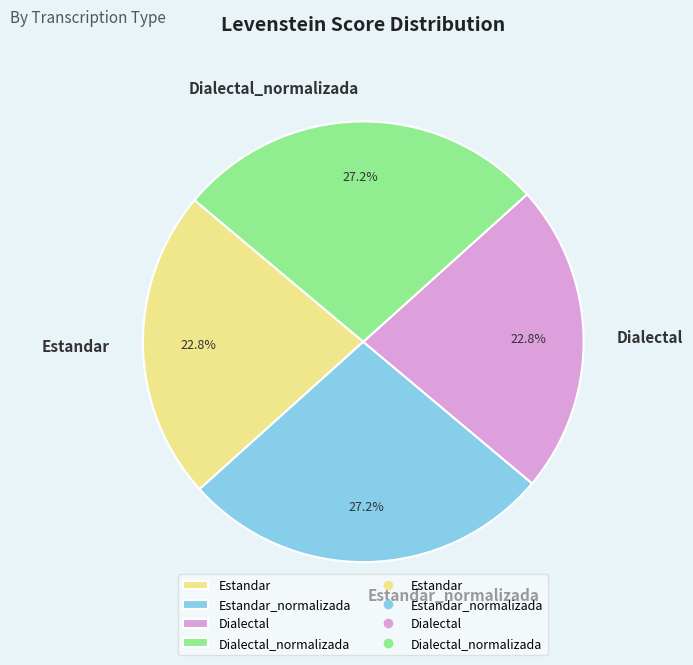

To the nearest percent, what portion does Dialectal_normalizada represent?

27%